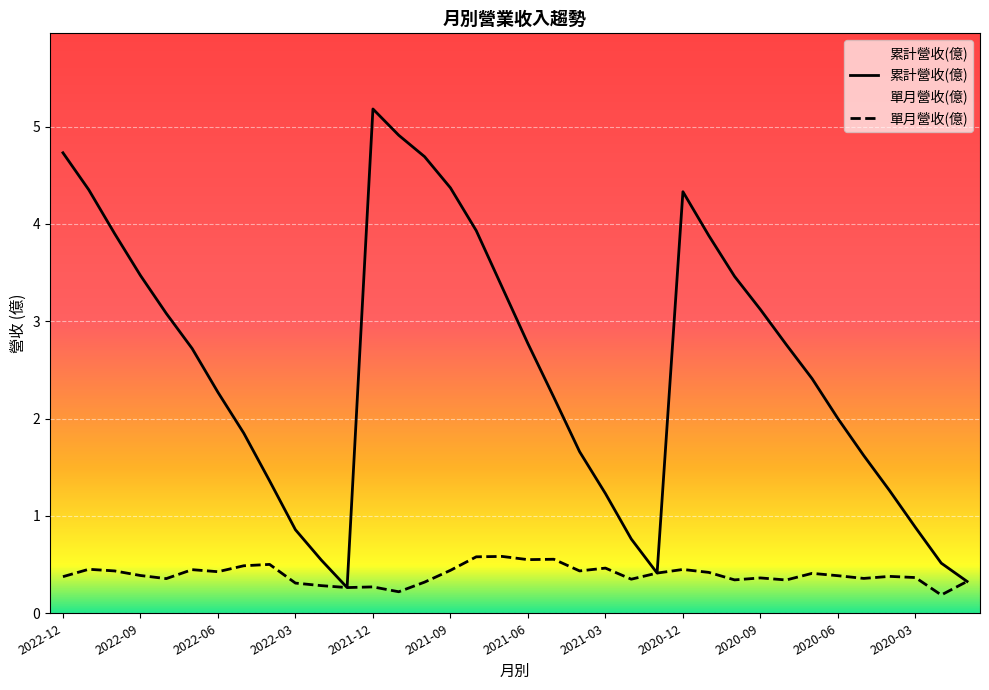

What is the difference between the 累計營收(億) values at 2021-03 and 2021-10?

3.5